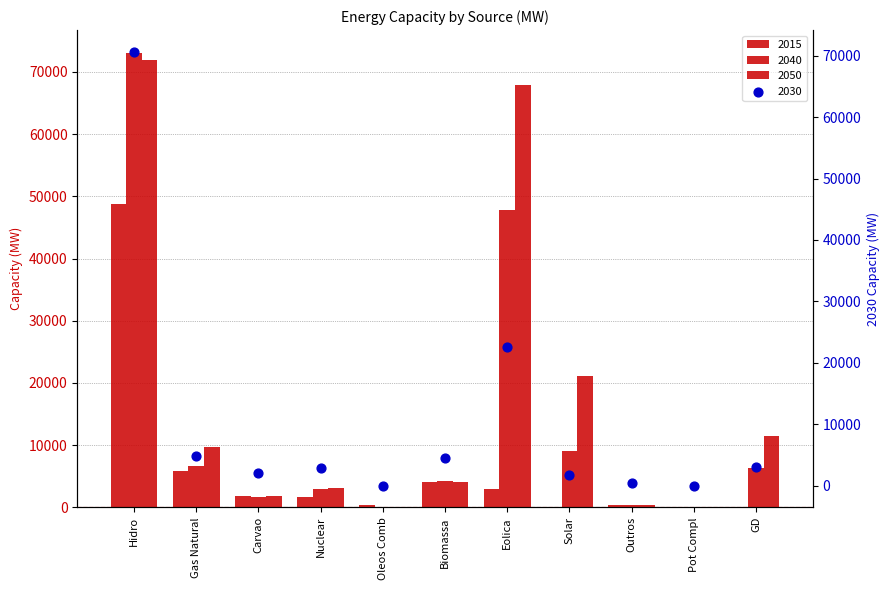

Which series has the widest spread of Y values?

2040